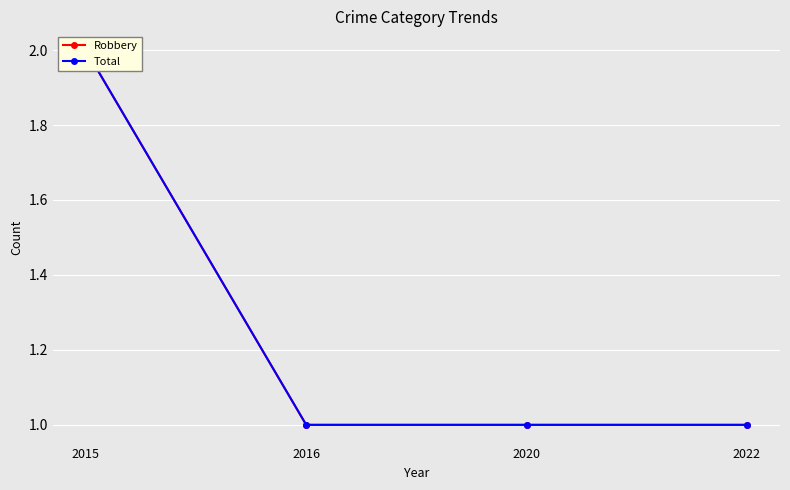

How many lines are shown in the chart?

2